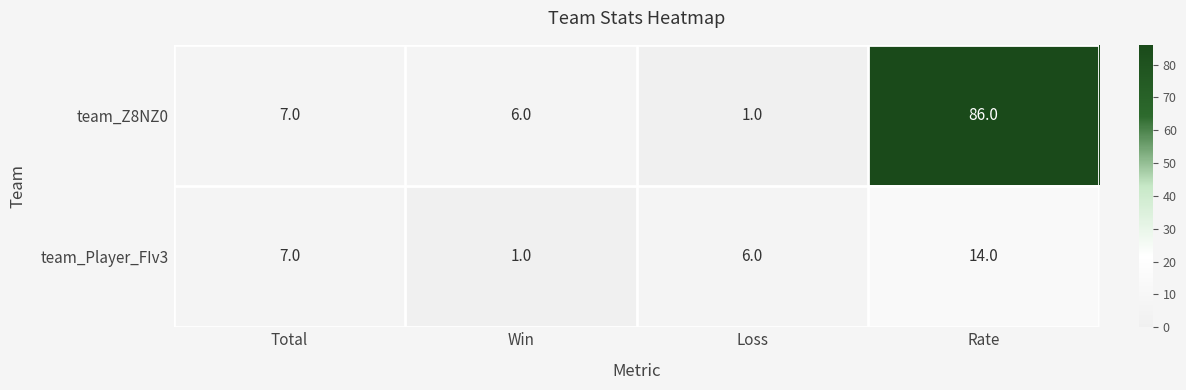

At which label does team_Z8NZ0 reach its peak?

Rate